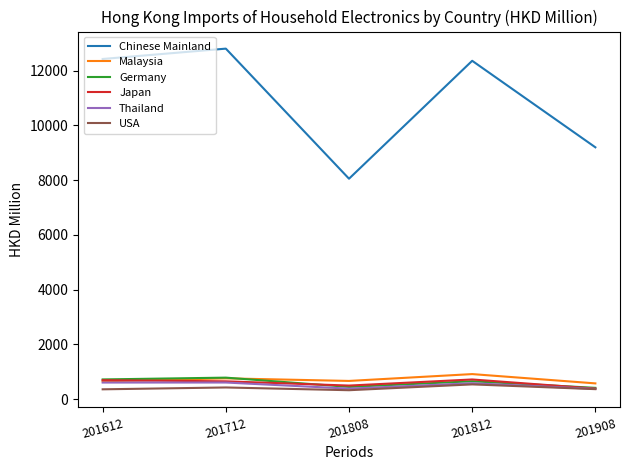

Between 201808 and 201812, which series saw the biggest shift?

Chinese Mainland